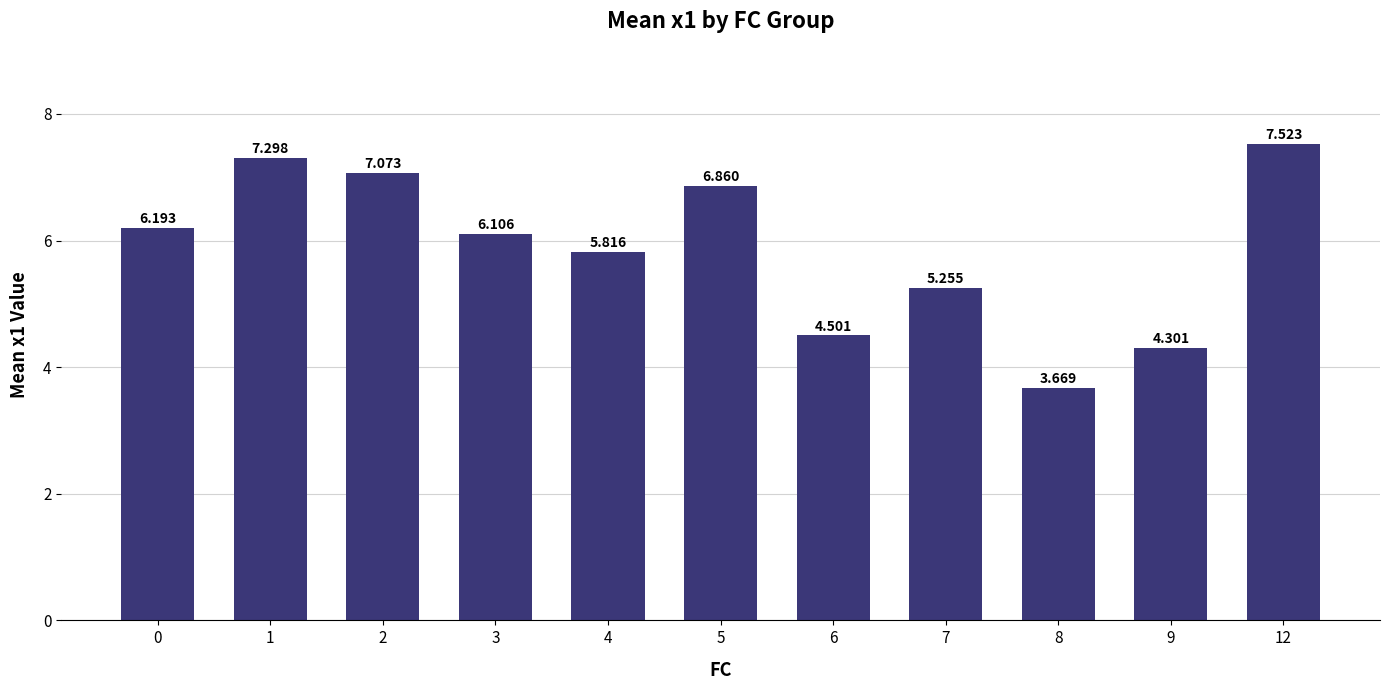

At which category does the chart reach its peak across all series?

12